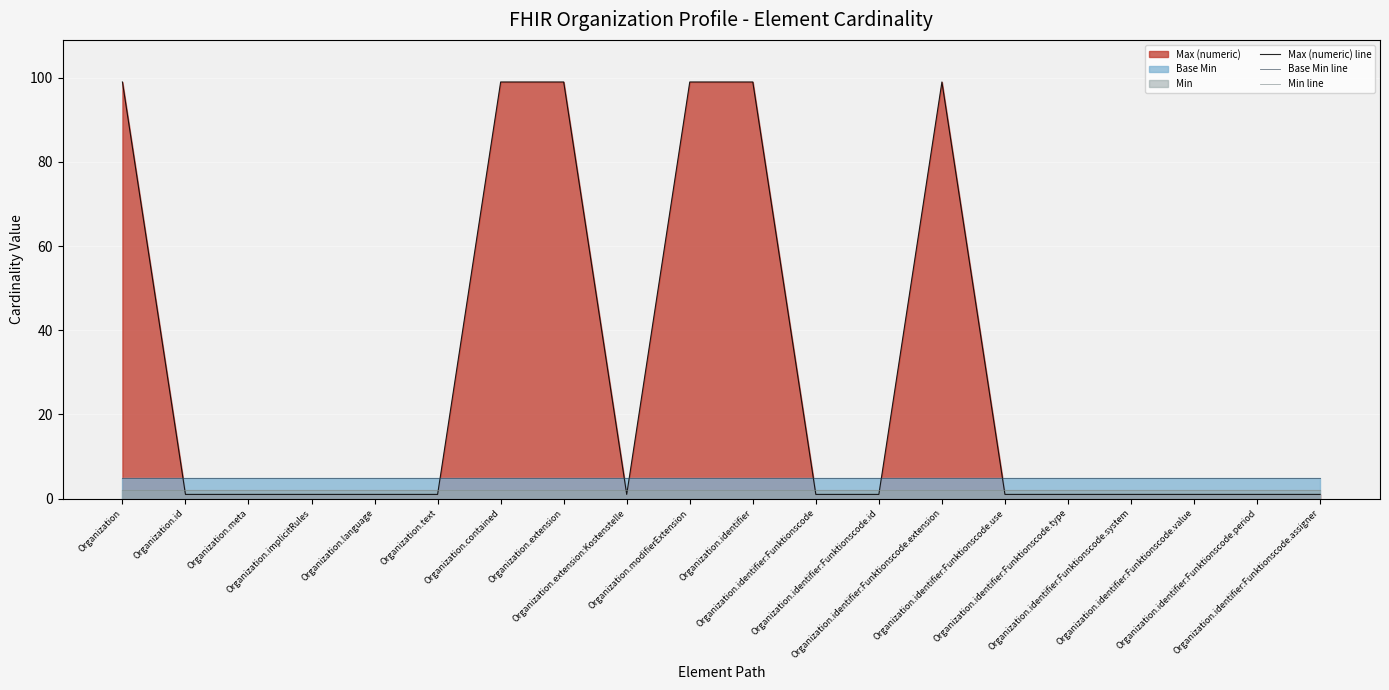

What is the label of the 4th point from the right?

Organization.identifier:Funktionscode.system